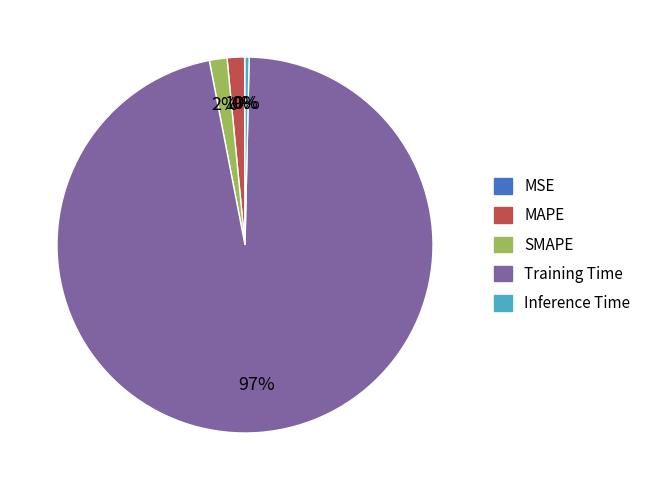

To the nearest percent, what is the combined percentage of Training Time and Inference Time?

97%